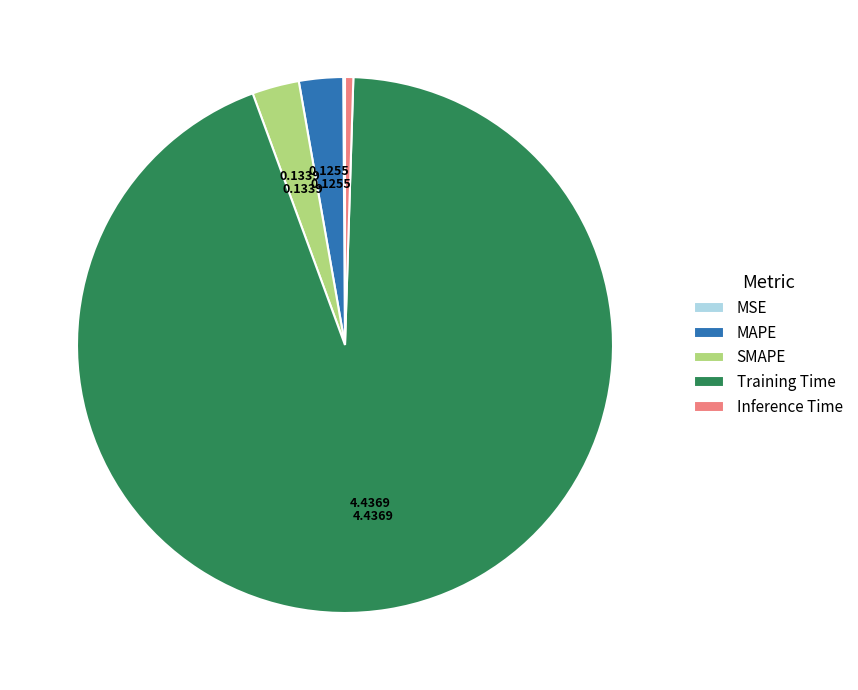

What is the largest slice in the pie chart?

Training Time